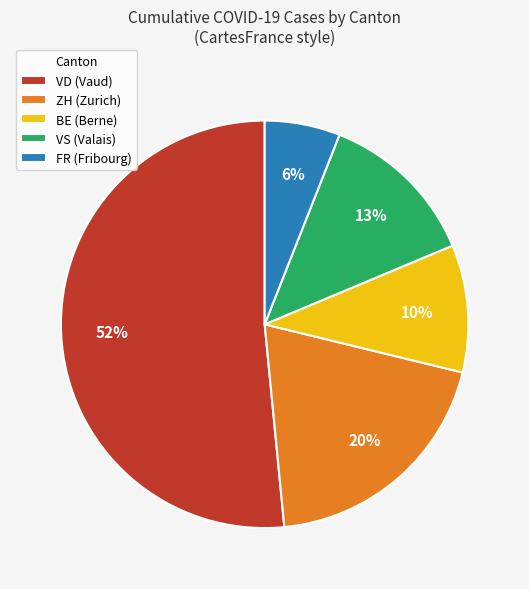

Rank the categories by value from lowest to highest.

FR (Fribourg), BE (Berne), VS (Valais), ZH (Zurich), VD (Vaud)